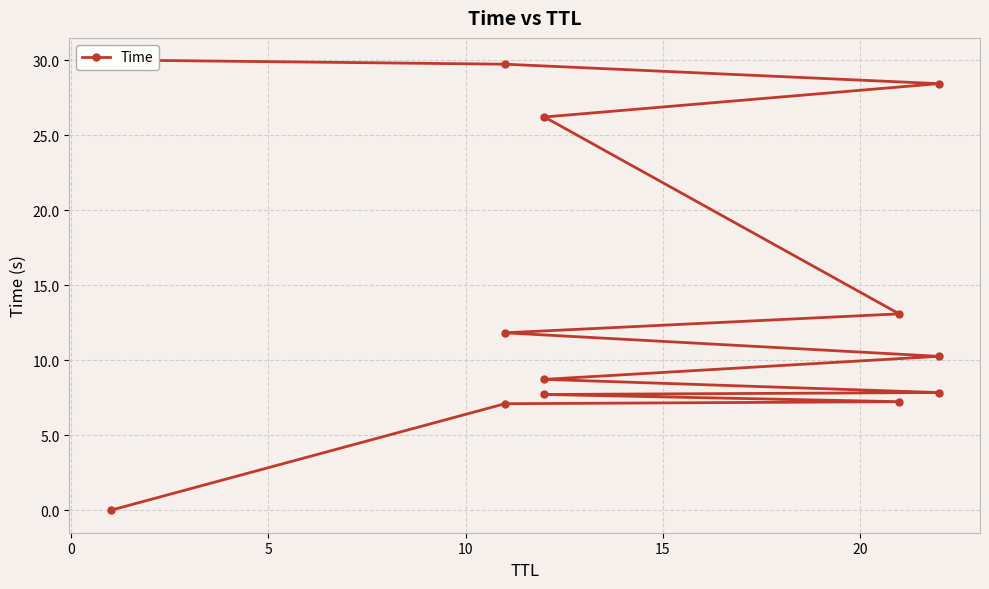

How many data points are less than 10?

6